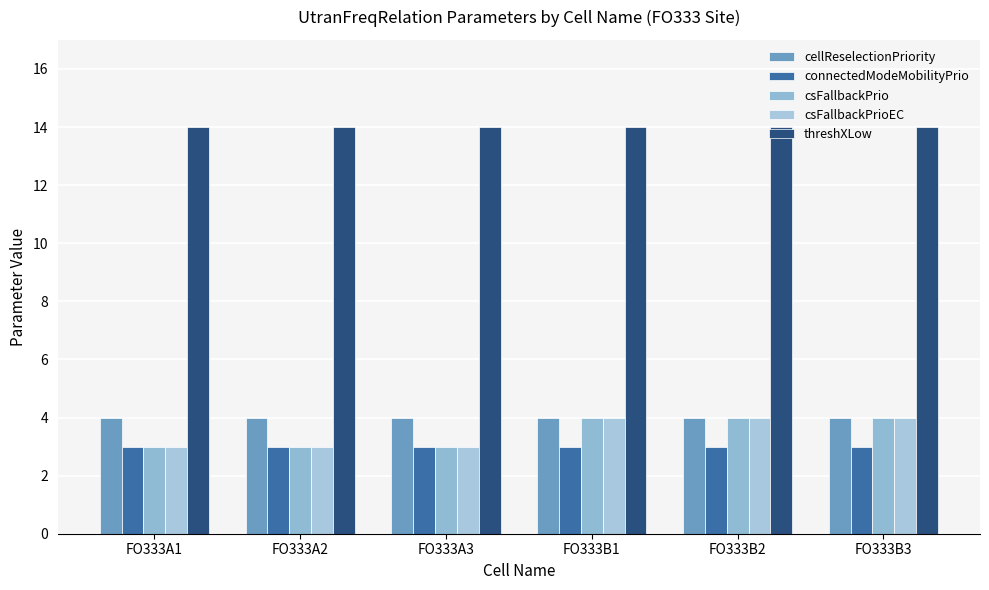

What is the sum of all csFallbackPrio values?

21